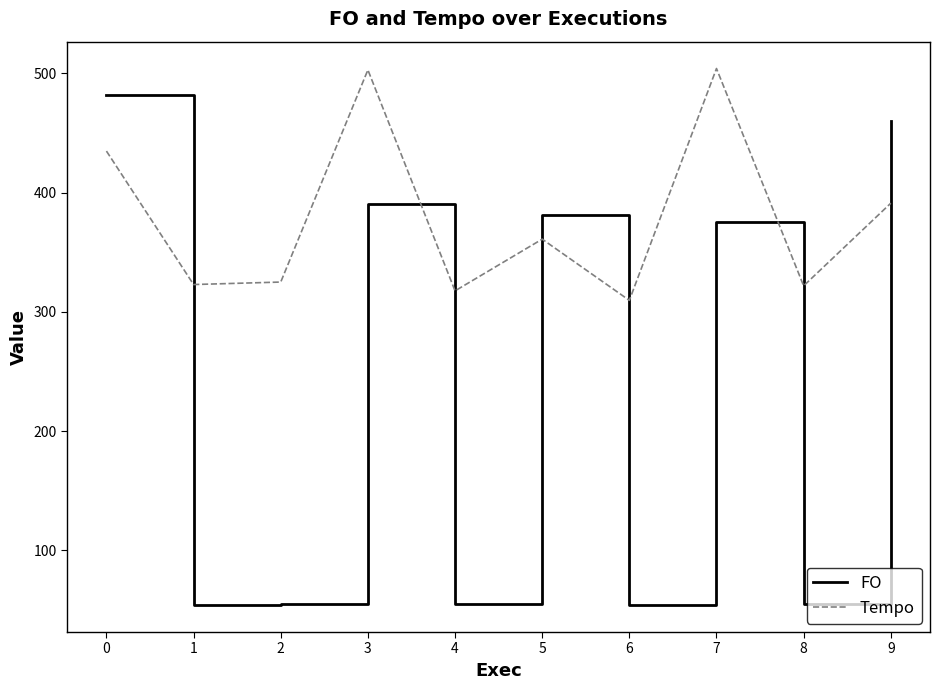

How many times do Tempo and FO cross each other?

4